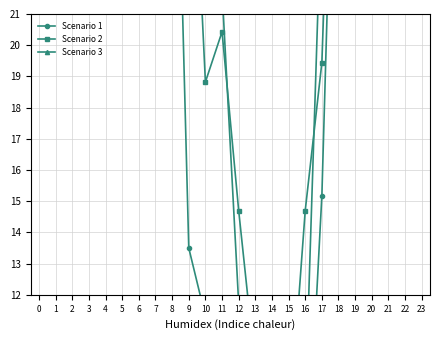

How many values in the Scenario 3 series exceed 58?

12